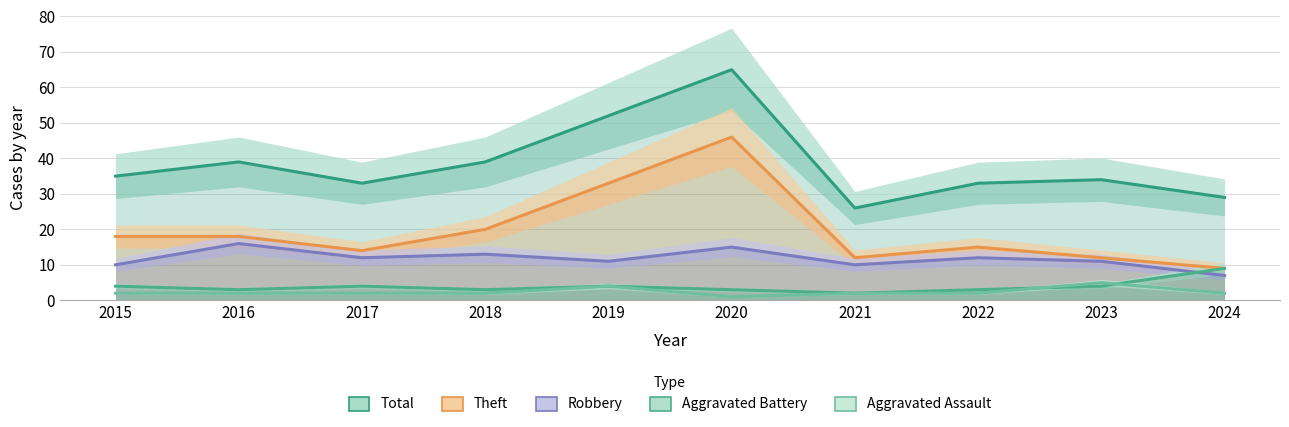

Where does the Aggravated Battery series first go above 4?

2024